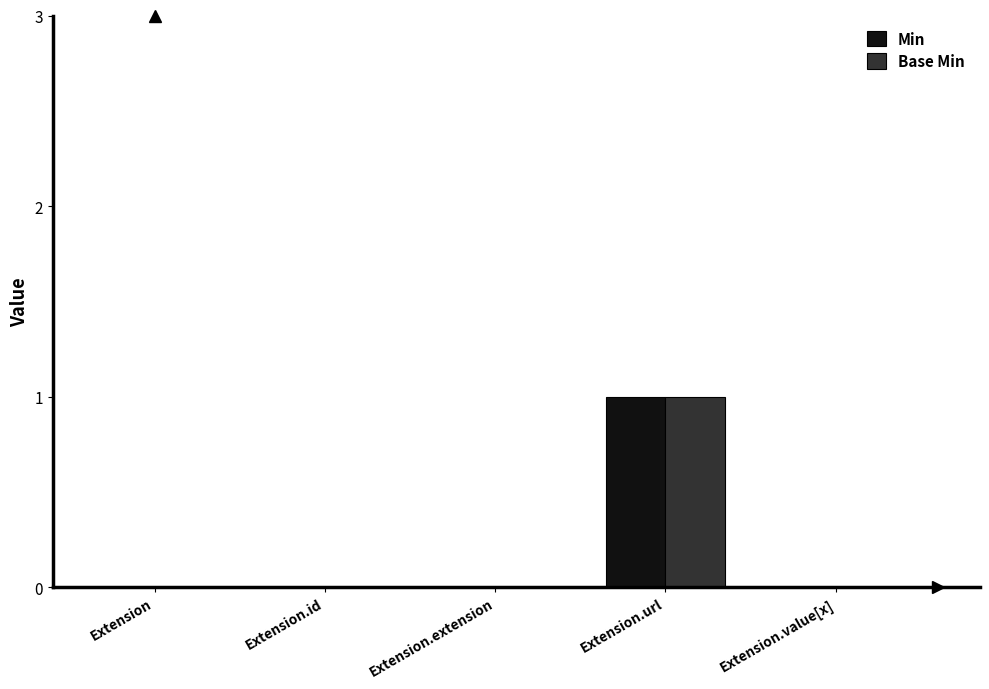

At which label does Base Min reach its peak?

Extension.url